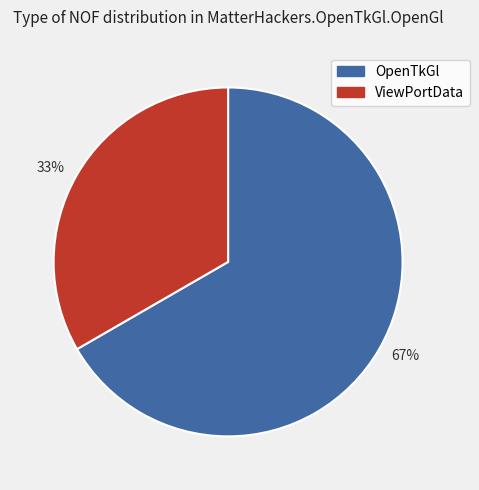

Is there any slice that represents more than half of the pie?

Yes